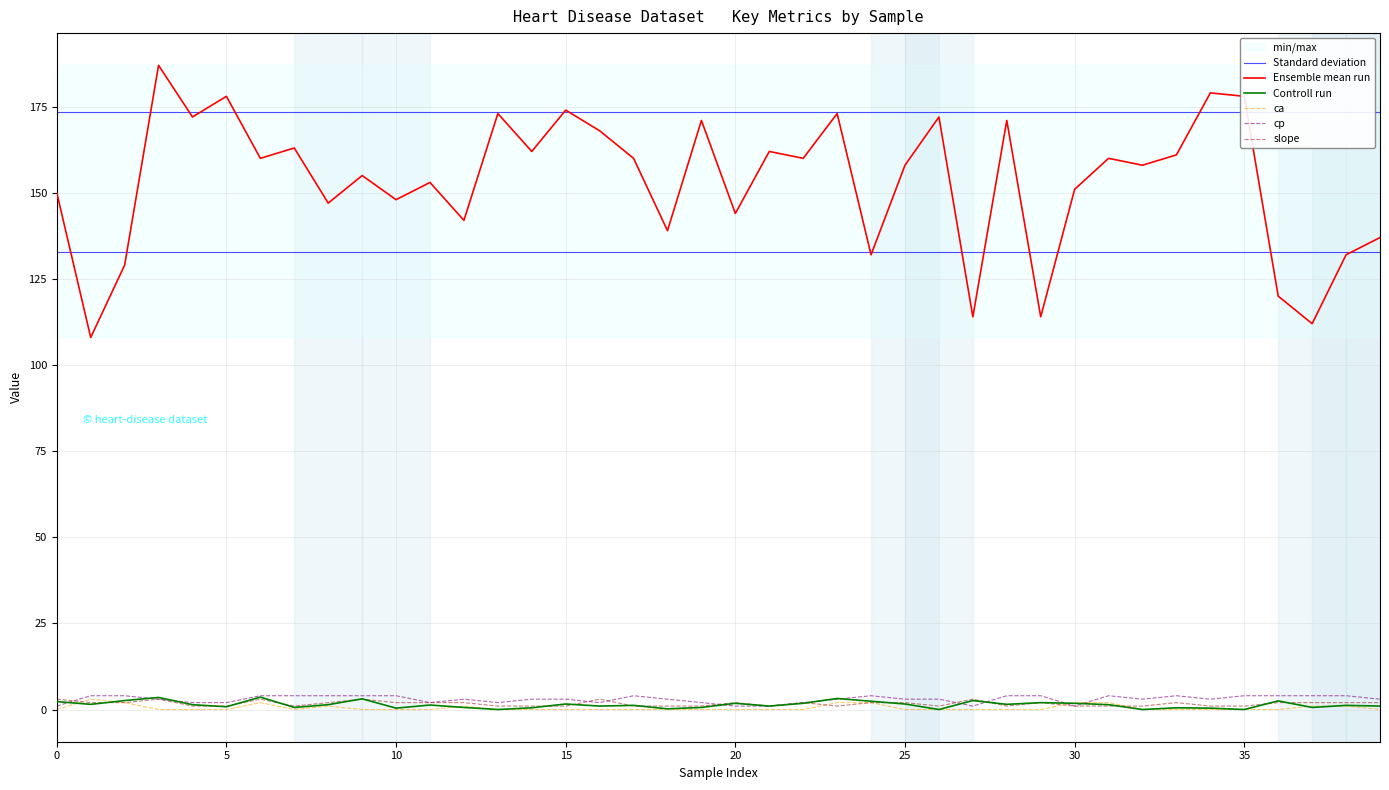

True or false: Controll run and Ensemble mean run intersect in this chart.

False